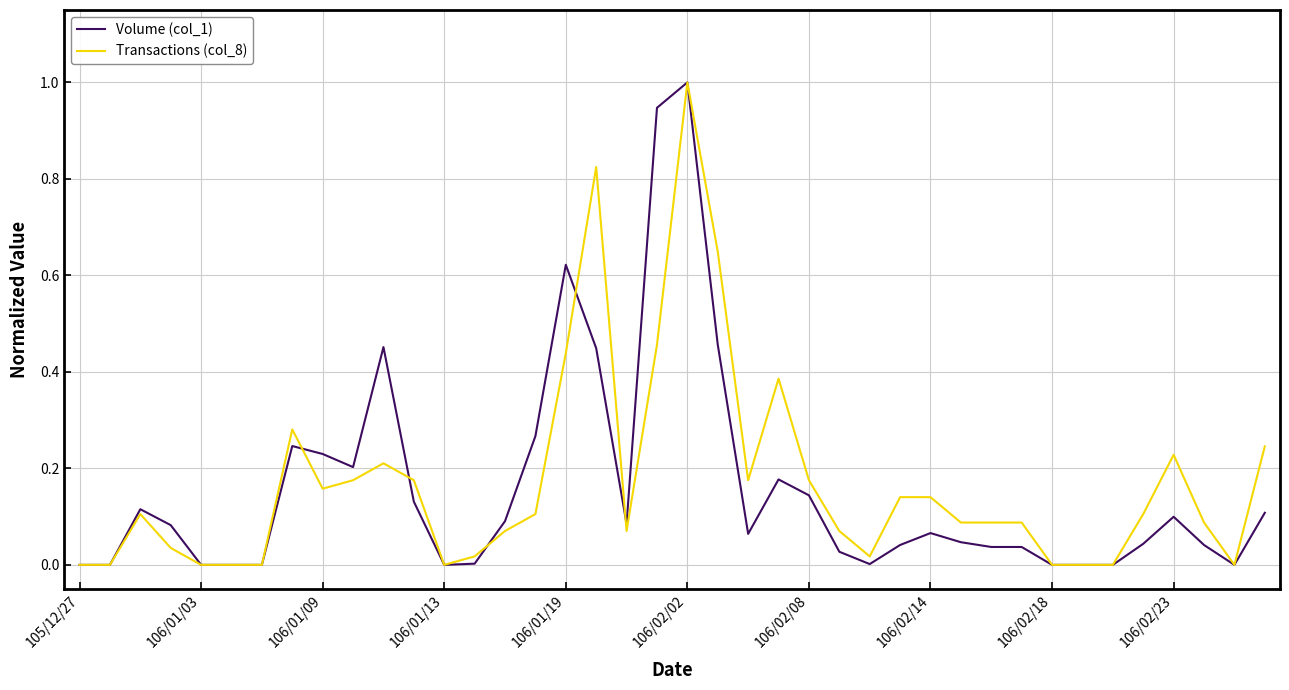

What is the maximum value shown in the chart?

1.0